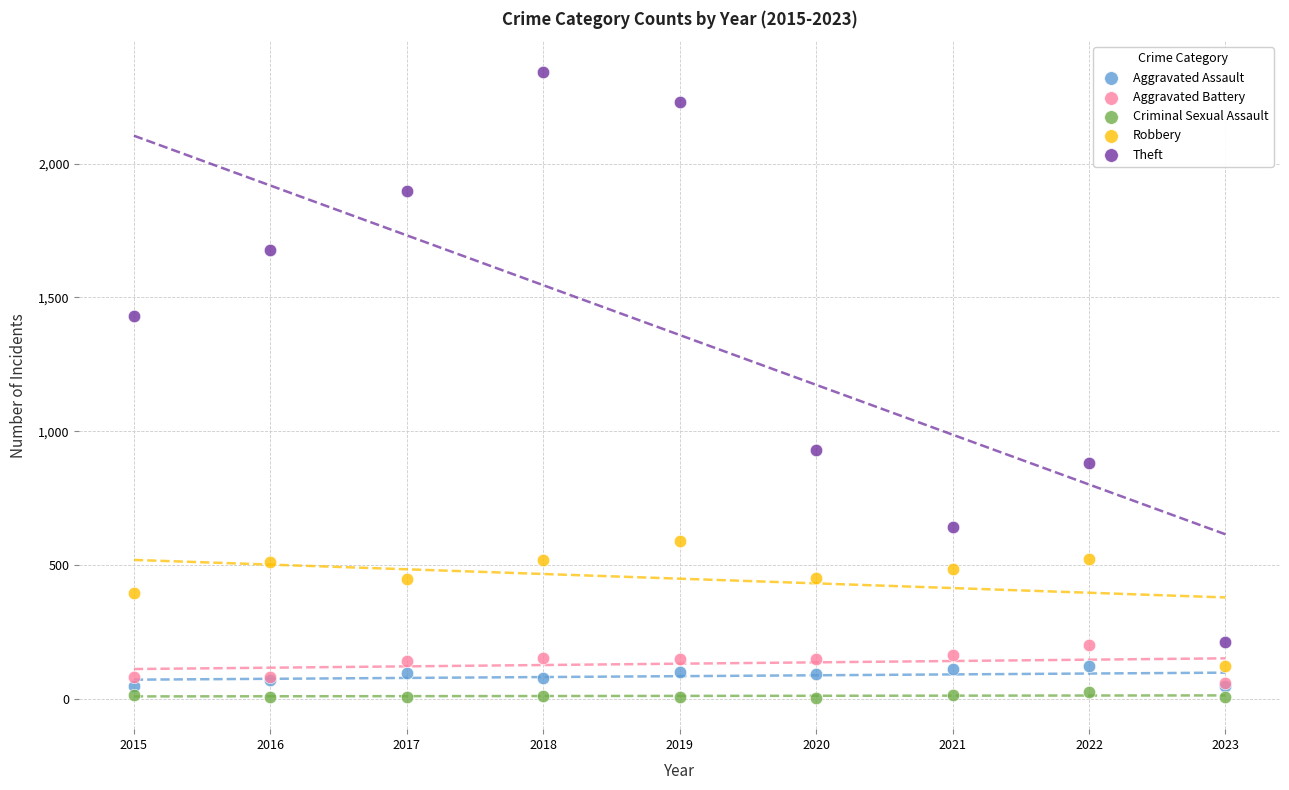

Which series has the largest Y range (max minus min)?

Theft